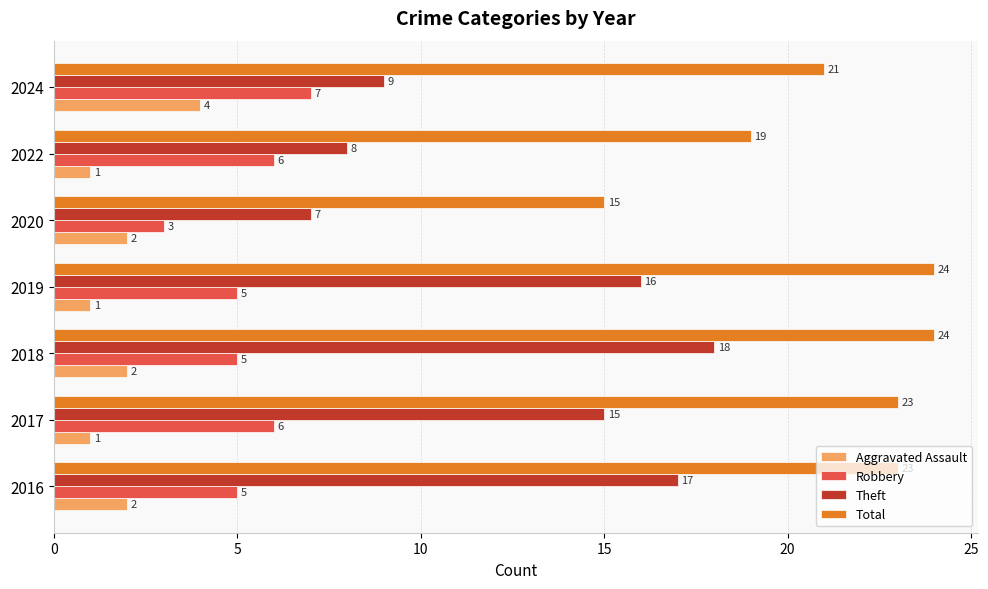

What is the maximum value shown in the chart?

24